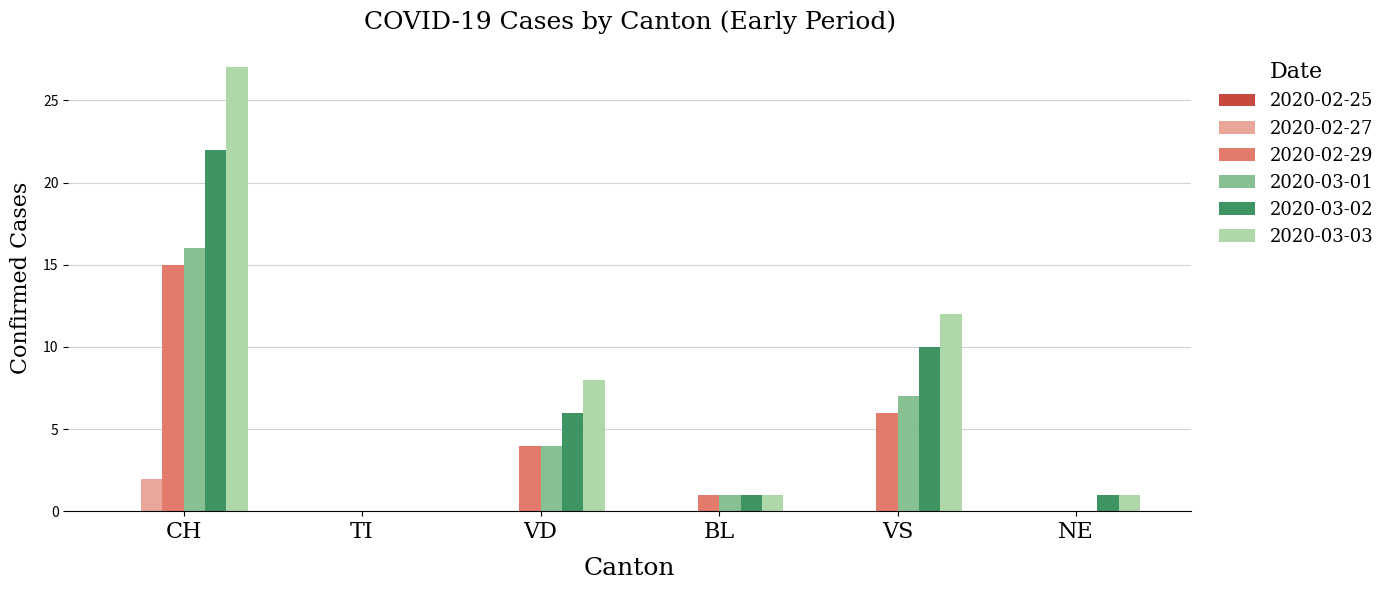

What is the greatest value displayed?

27